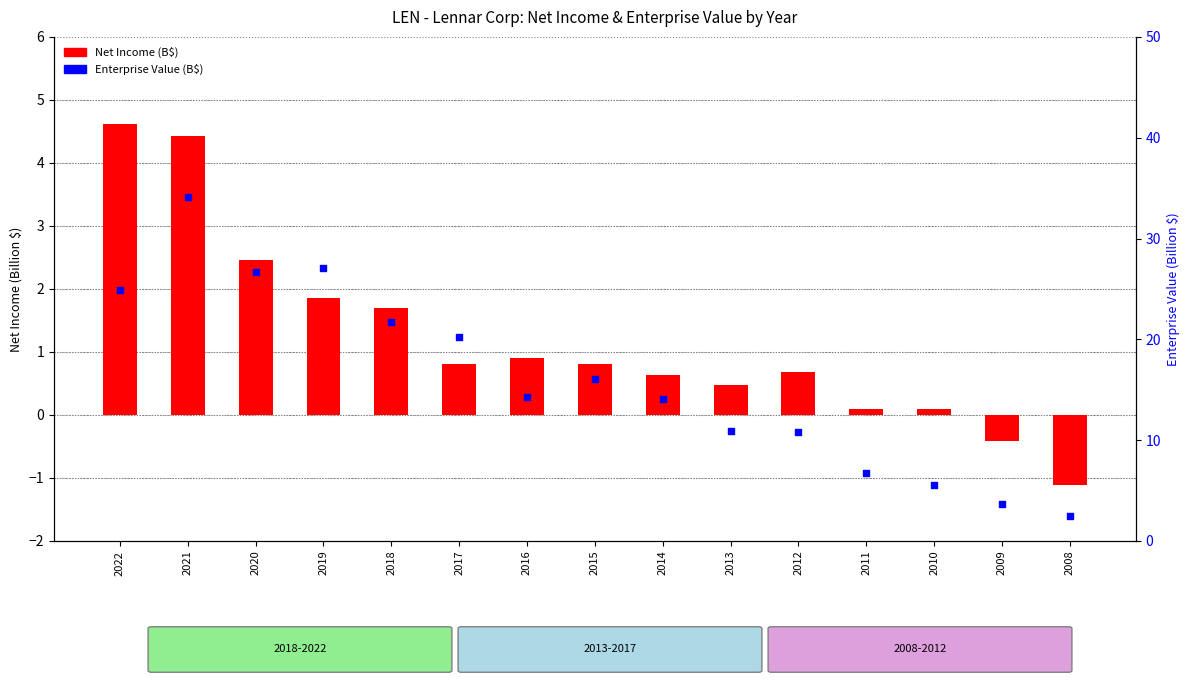

Is the value of EnterpriseValue (B$) at 2011 greater than the value of NetIncome (B$) at 2017?

Yes